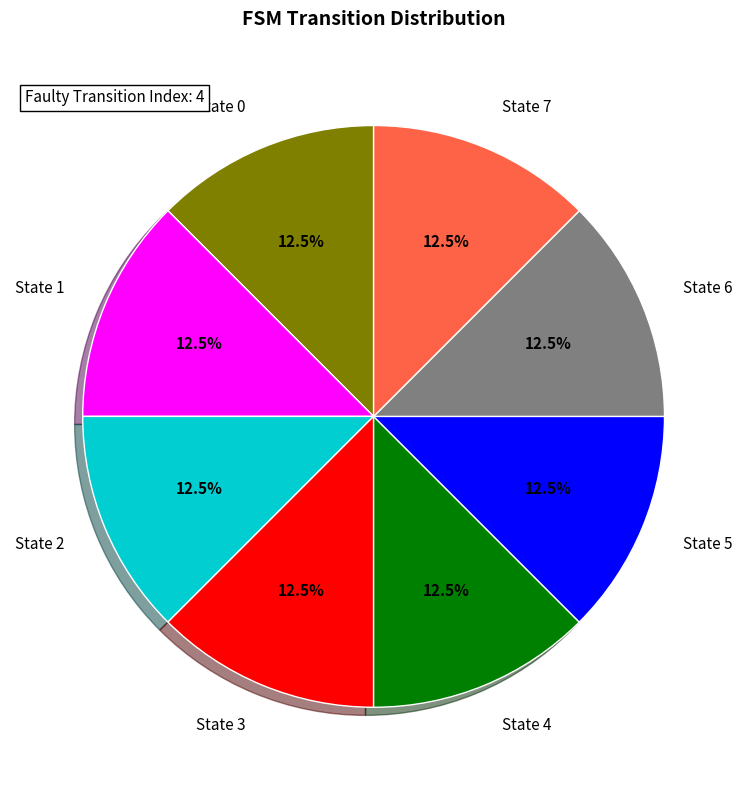

Approximately how many times larger is the value at State 5 compared to State 3?

1.0